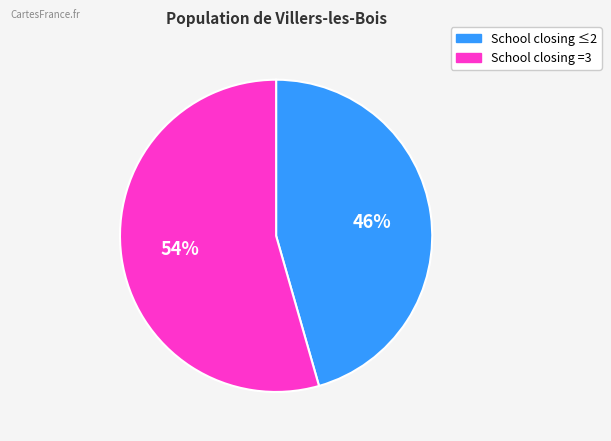

How many segments does this pie chart have?

2